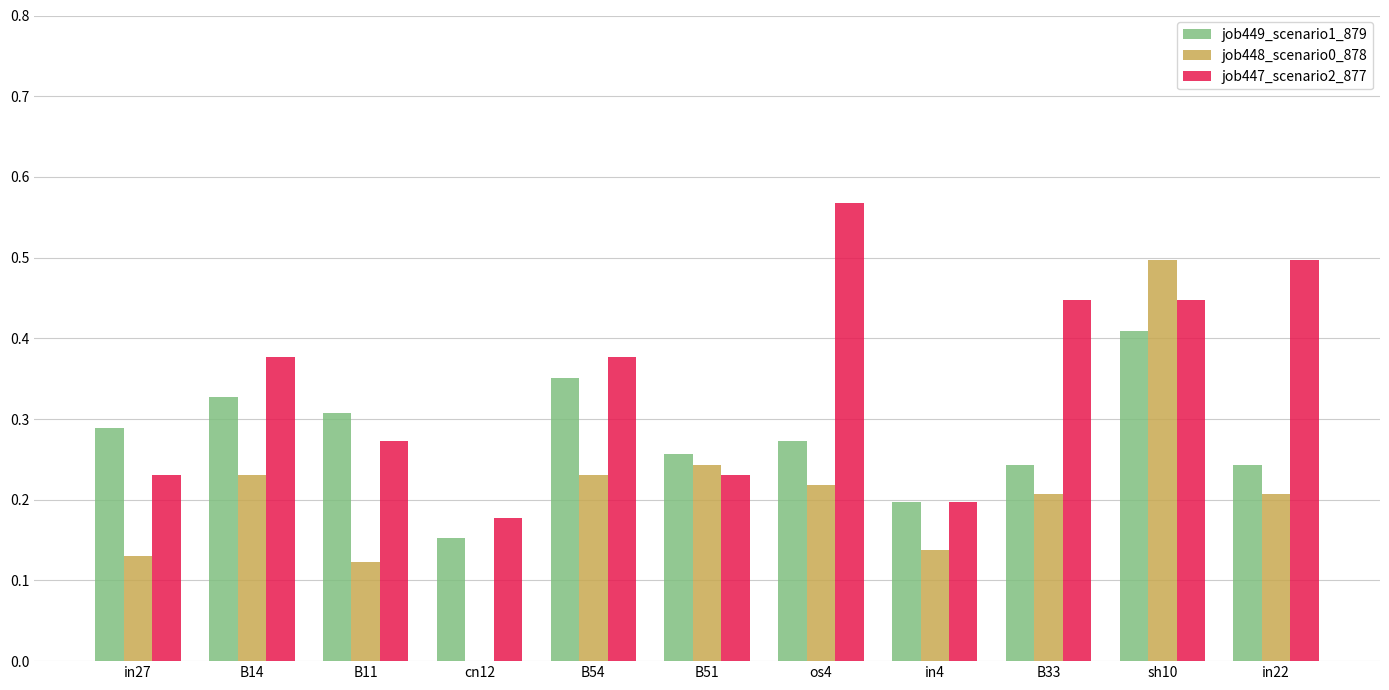

How many series are shown in this chart?

3